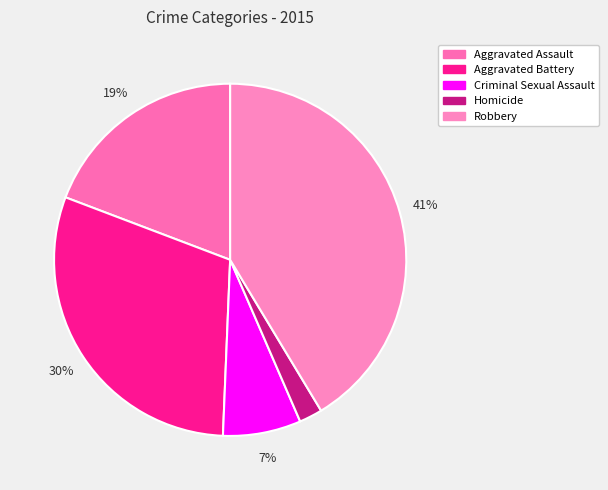

How many segments does this pie chart have?

5